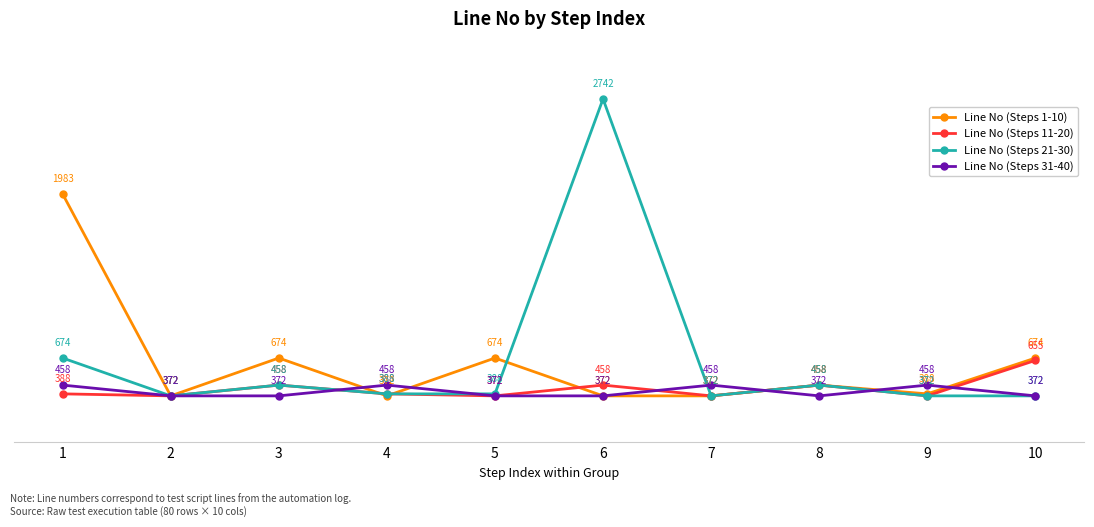

At which category does the chart reach its peak across all series?

6